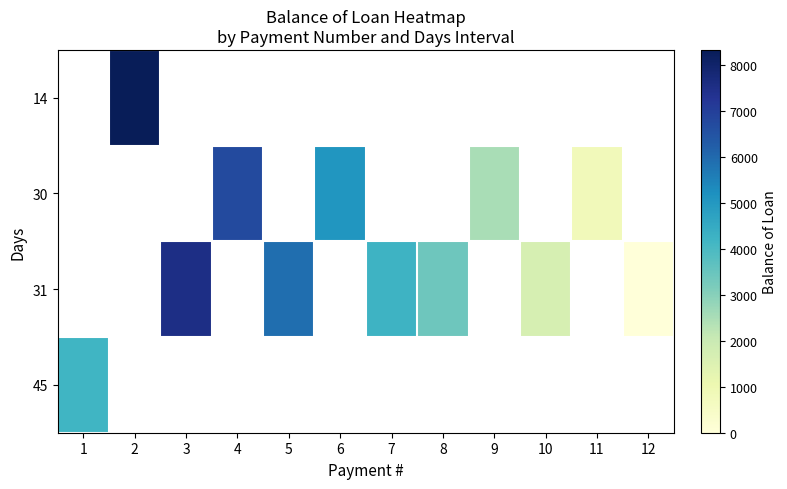

How many data points does each series have?

12